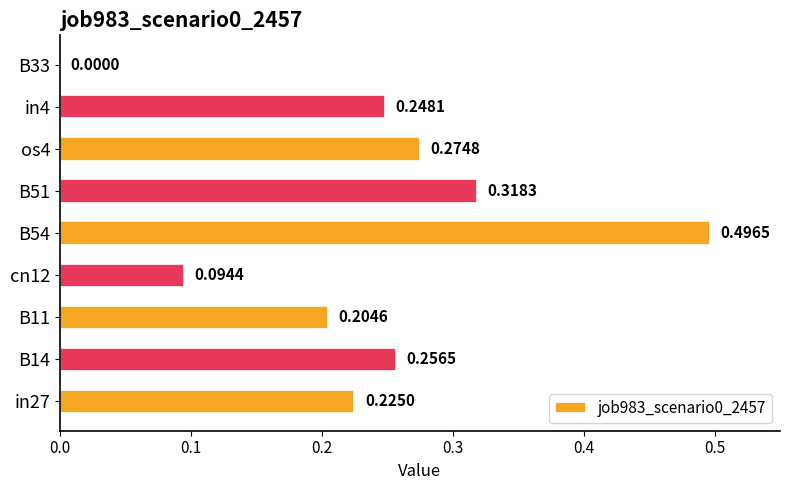

What is the change in value from B14 to B33?

-0.3